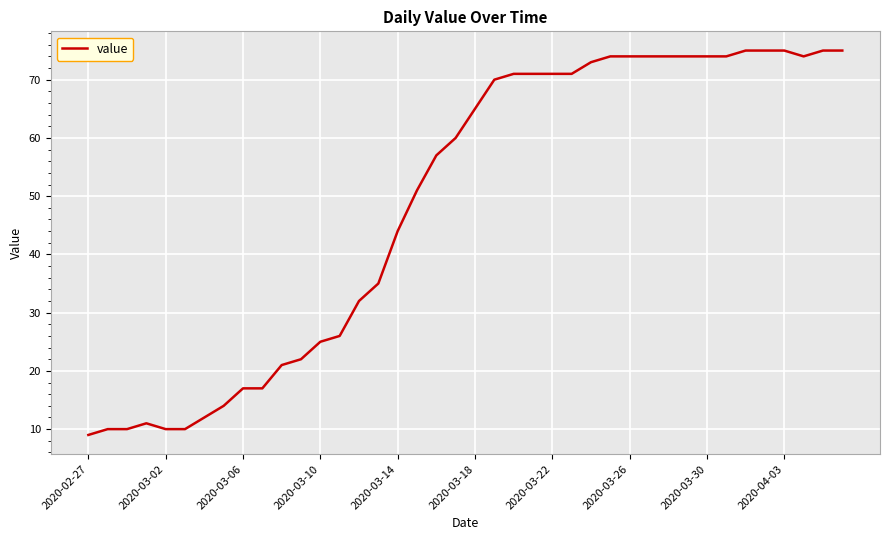

Is this an area chart (filled region under the line)?

No